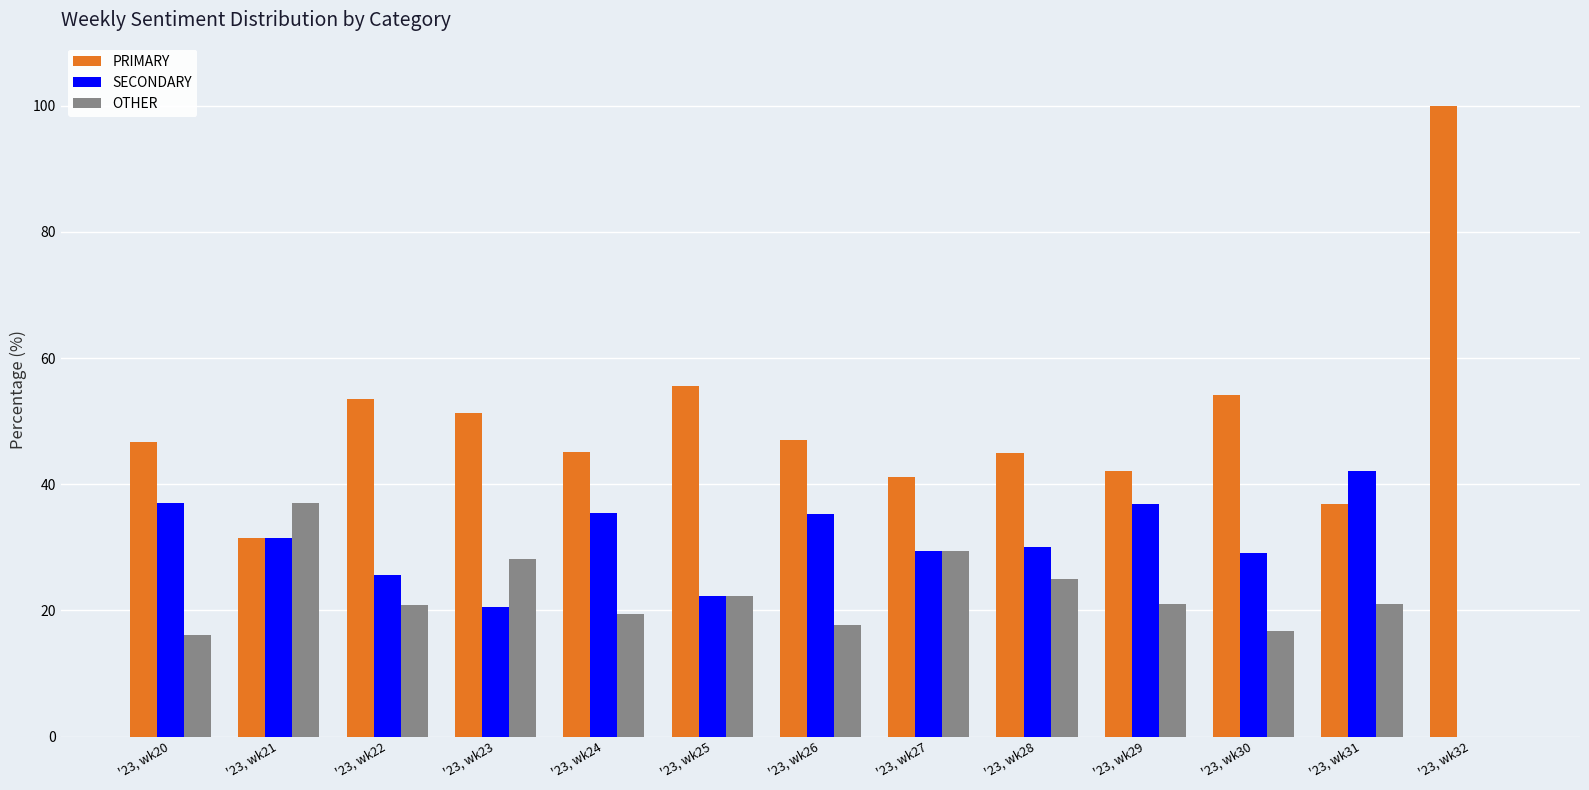

What is the sum of all OTHER values?

274.7